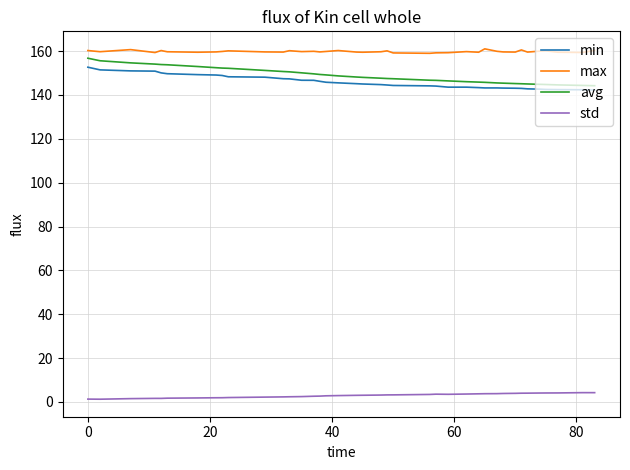

Which series has the largest total across all categories?

max